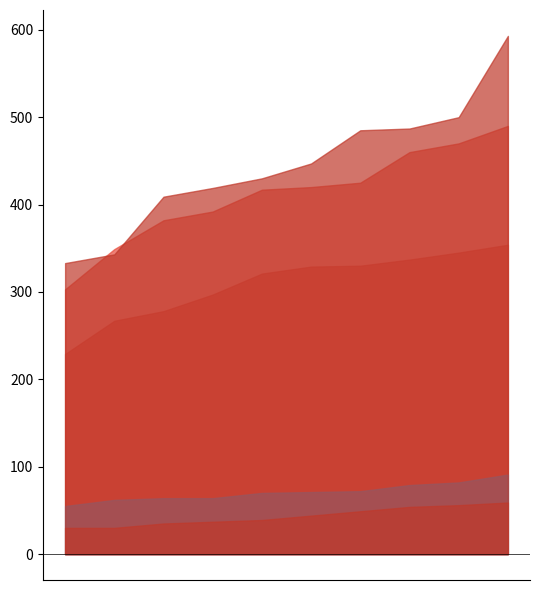

How many interior local valleys does the Aggravated Assault series have?

2